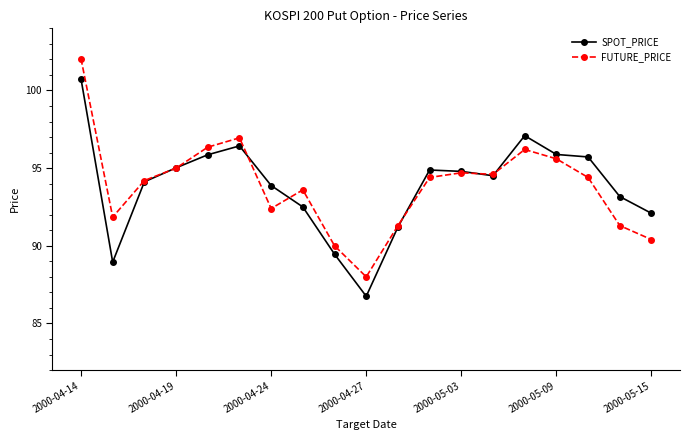

Which series has the widest spread of values?

FUTURE_PRICE